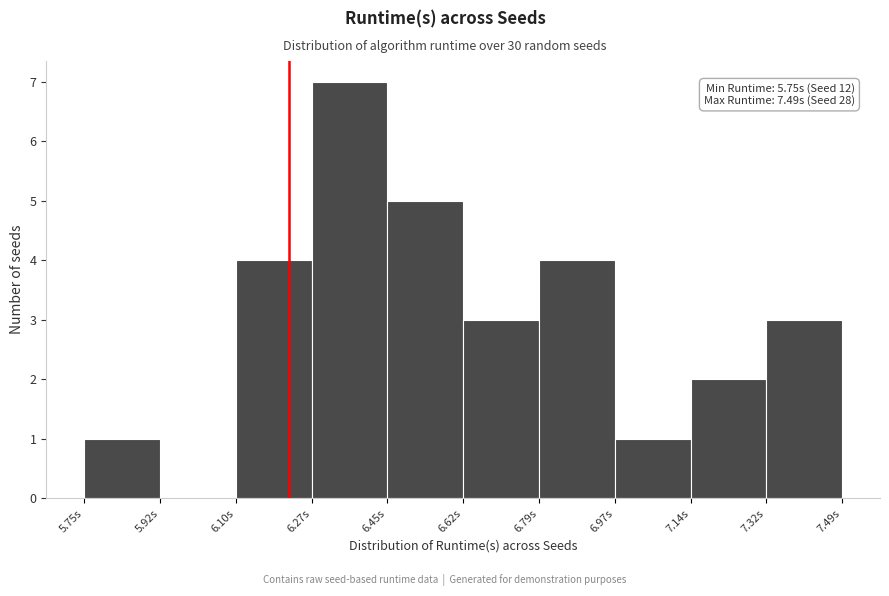

Over which range of the x-axis is the bar tallest?

6.272 to 6.446